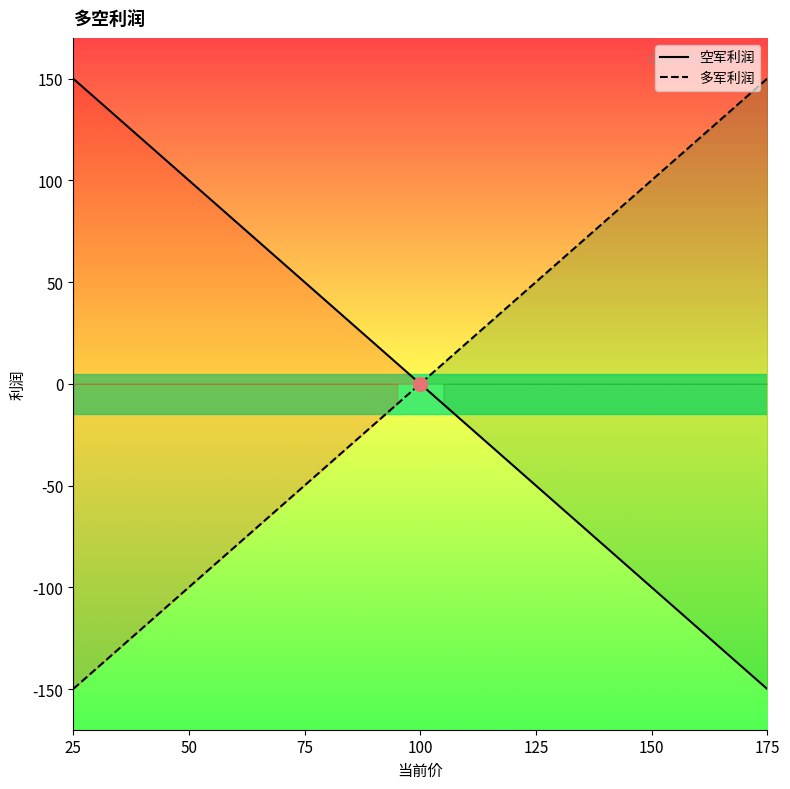

At which label does 空军利润 first exceed 0?

25